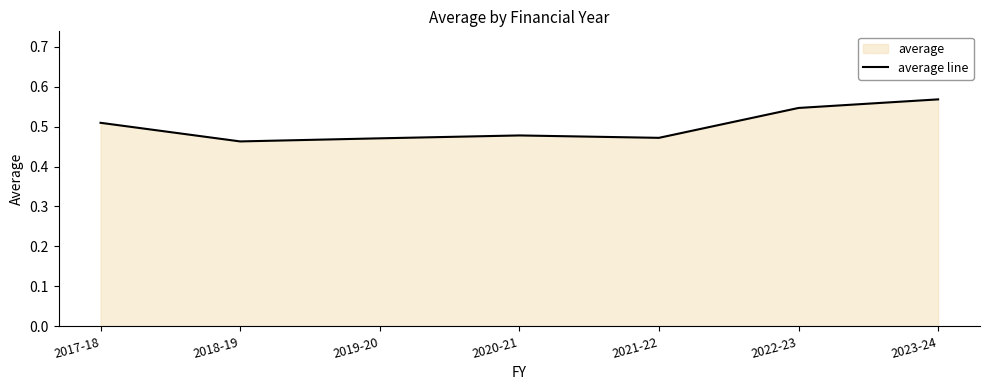

Rank the categories by value from highest to lowest.

2023-24, 2022-23, 2017-18, 2020-21, 2021-22, 2019-20, 2018-19